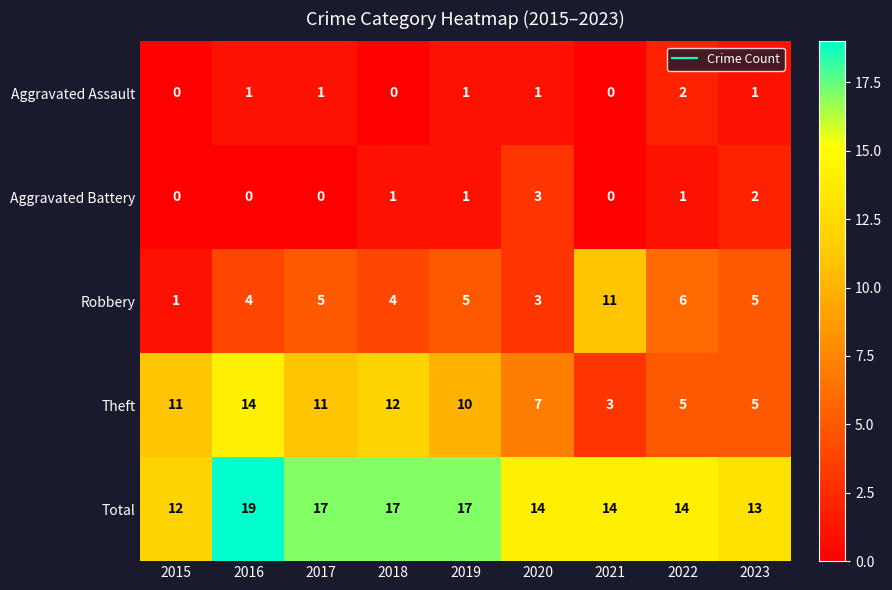

What is the maximum value for Theft?

14